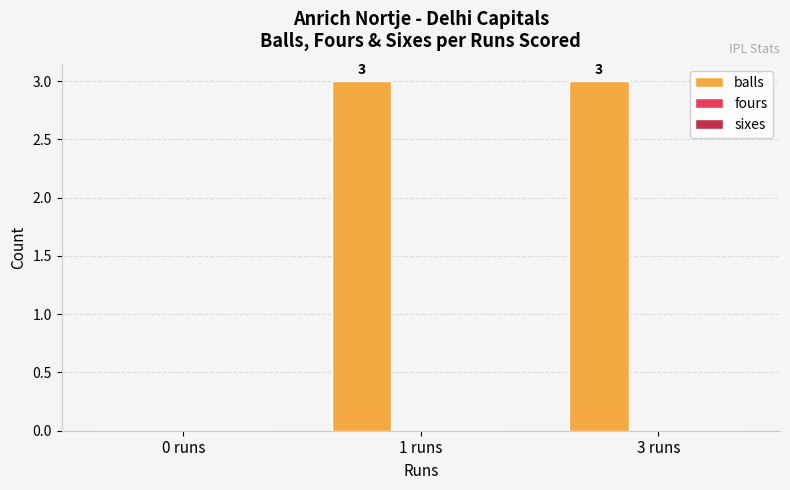

How many series are shown in this chart?

1